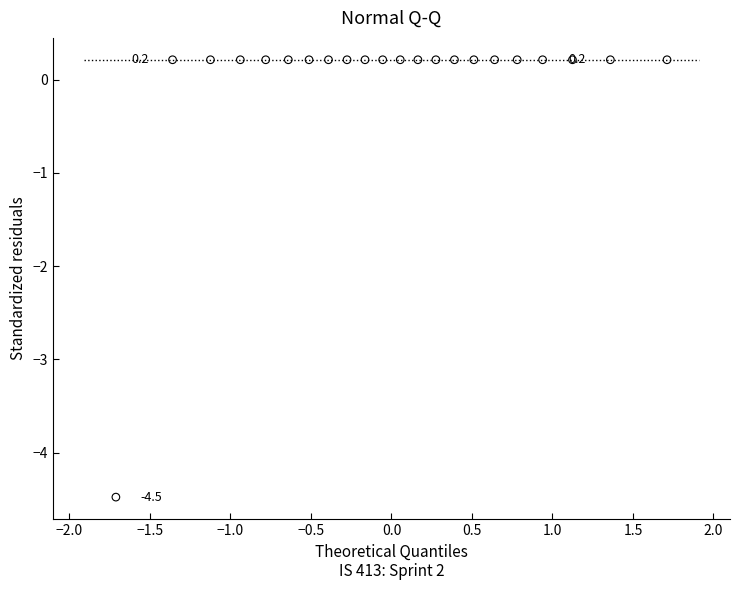

What is the range of Y values (max minus min)?

4.7